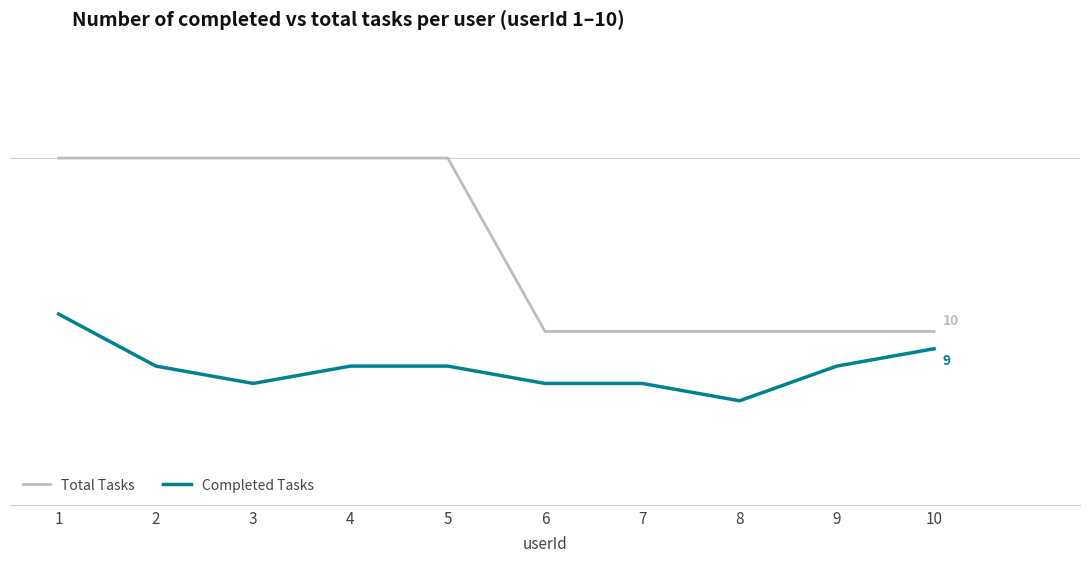

Is this an area chart (filled region under the line)?

No